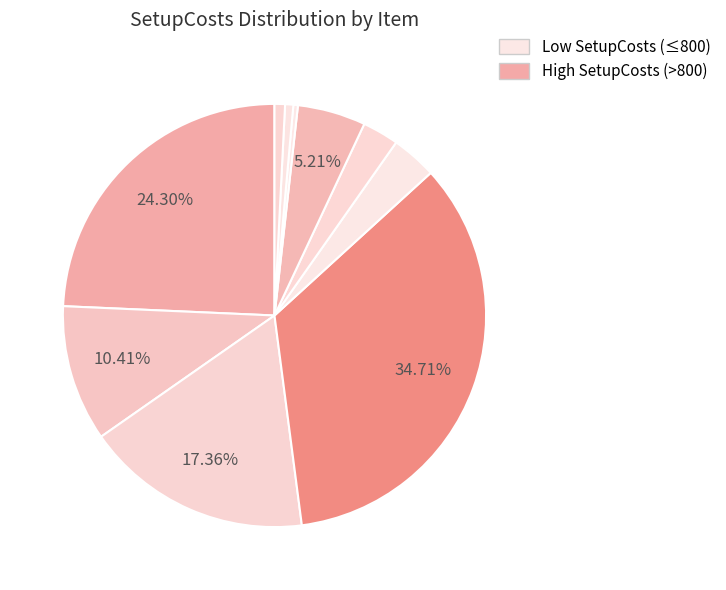

Does any single category account for the majority?

No